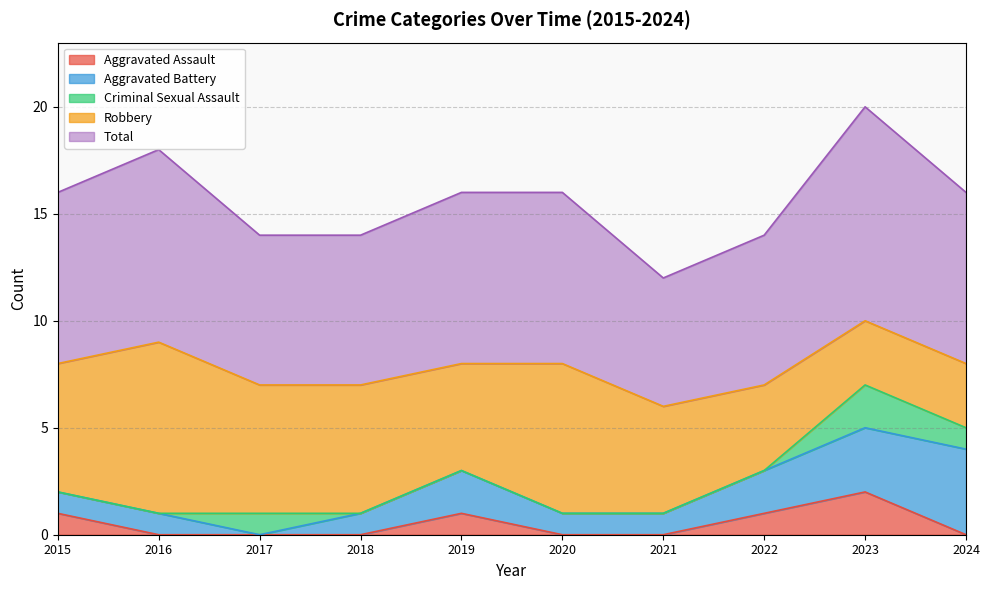

The Criminal Sexual Assault series shows 0 at 2018. True or false?

True